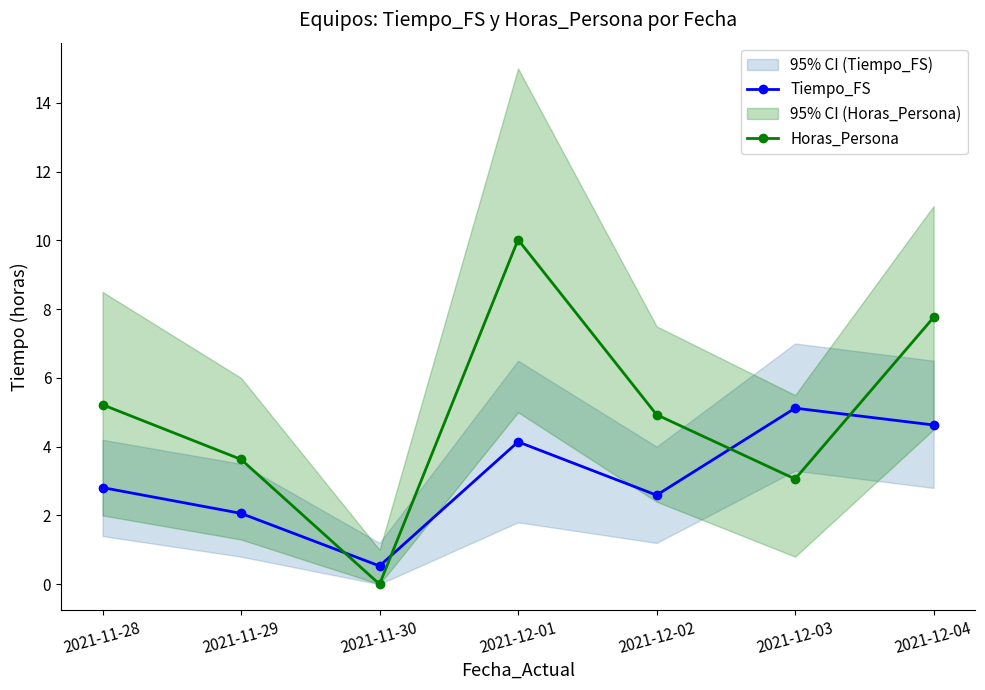

What is the maximum value shown in the chart?

10.0